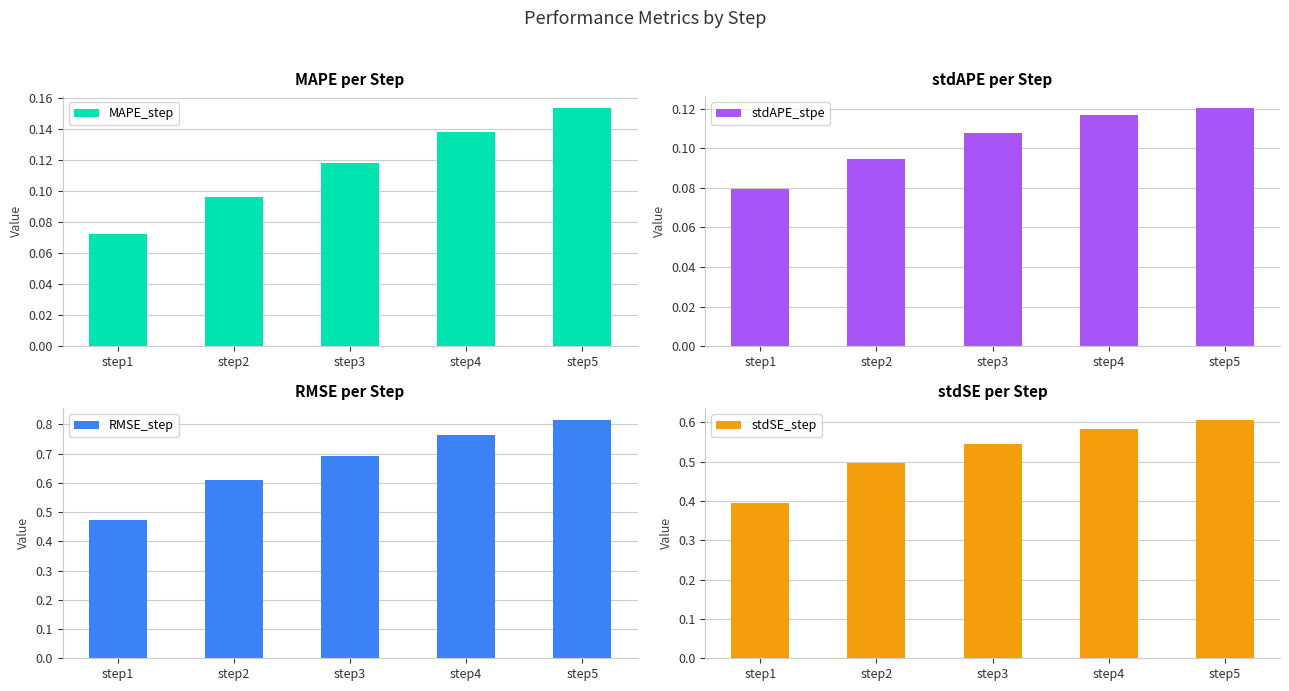

Which series has the largest range (max minus min)?

RMSE_step